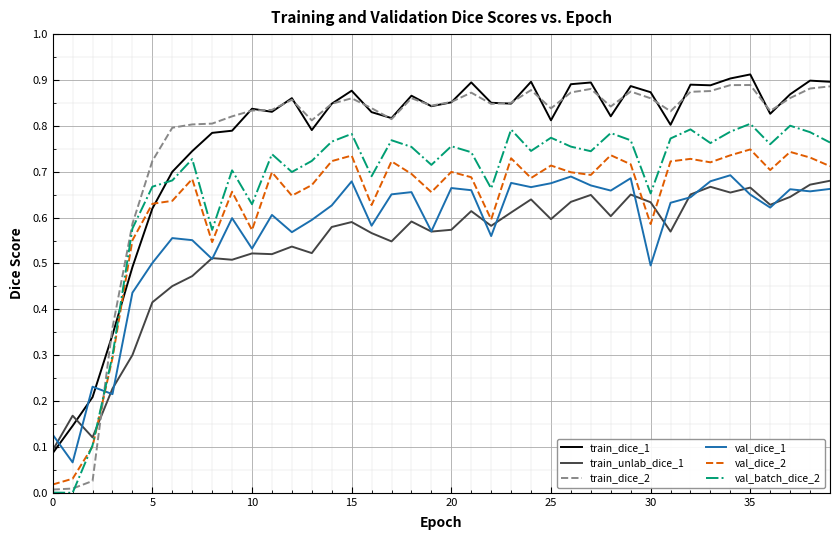

Which series has the largest range (max minus min)?

train_dice_2